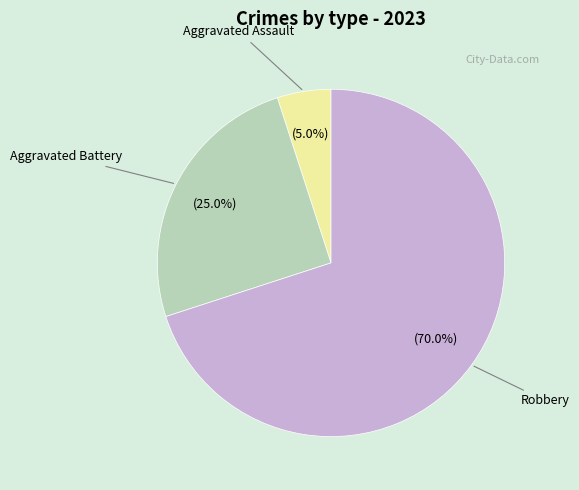

Is there a majority slice in this chart?

Yes